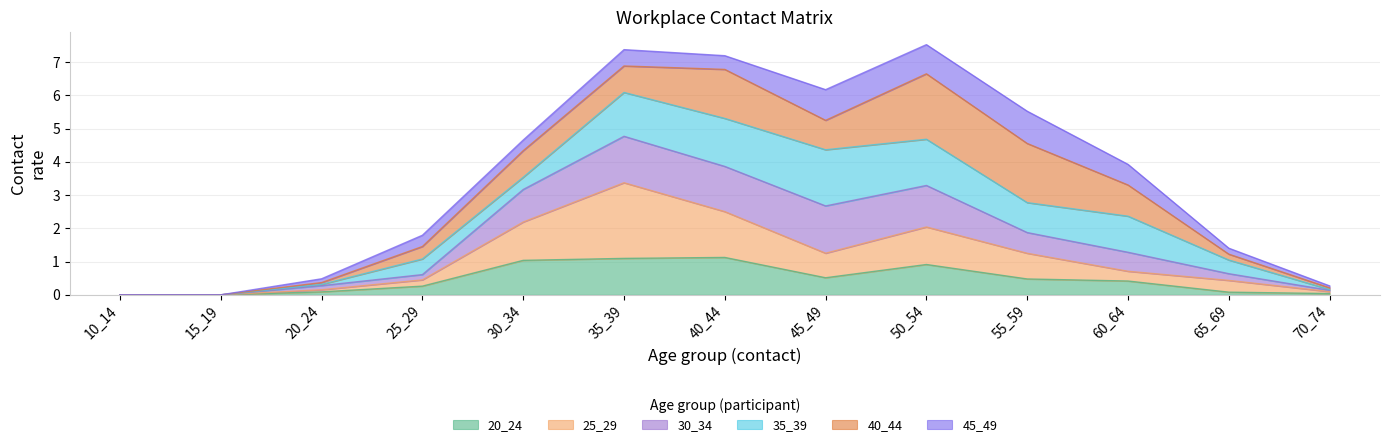

What is the total value across all series at 25_29?

1.8